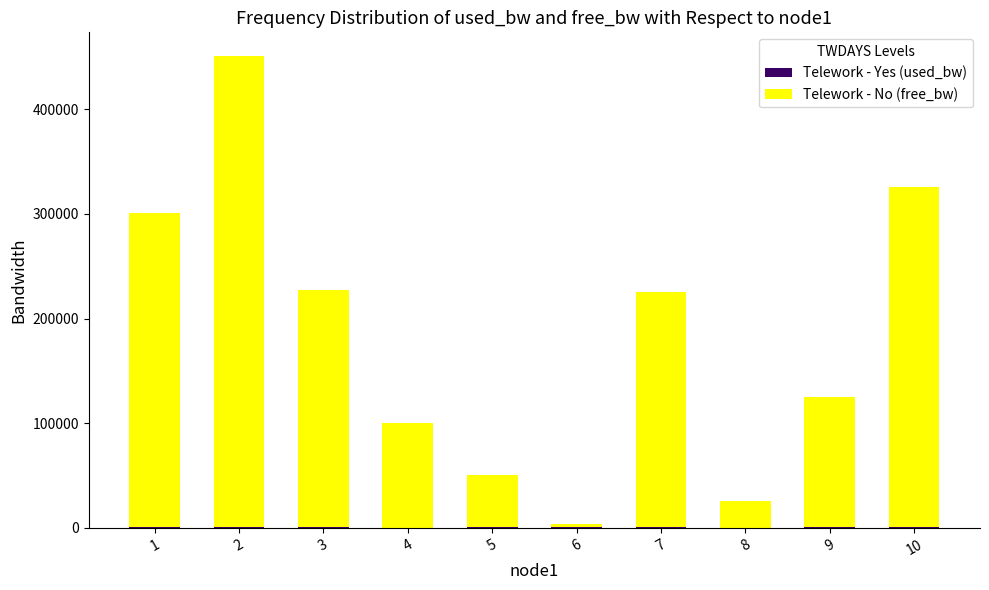

Which has a higher value, 4 or 7?

7